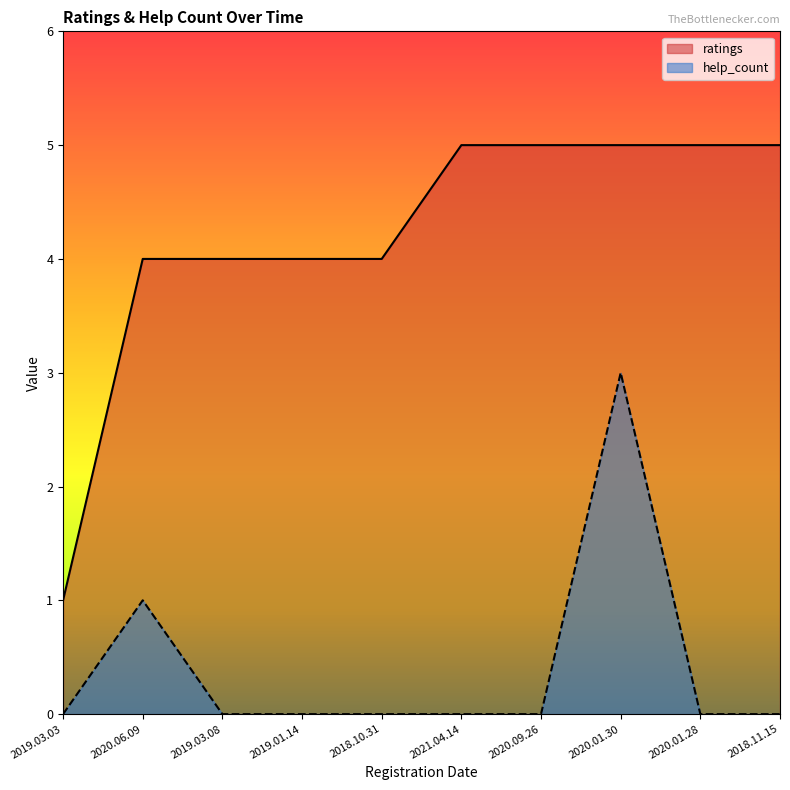

What is the average value of the ratings series?

4